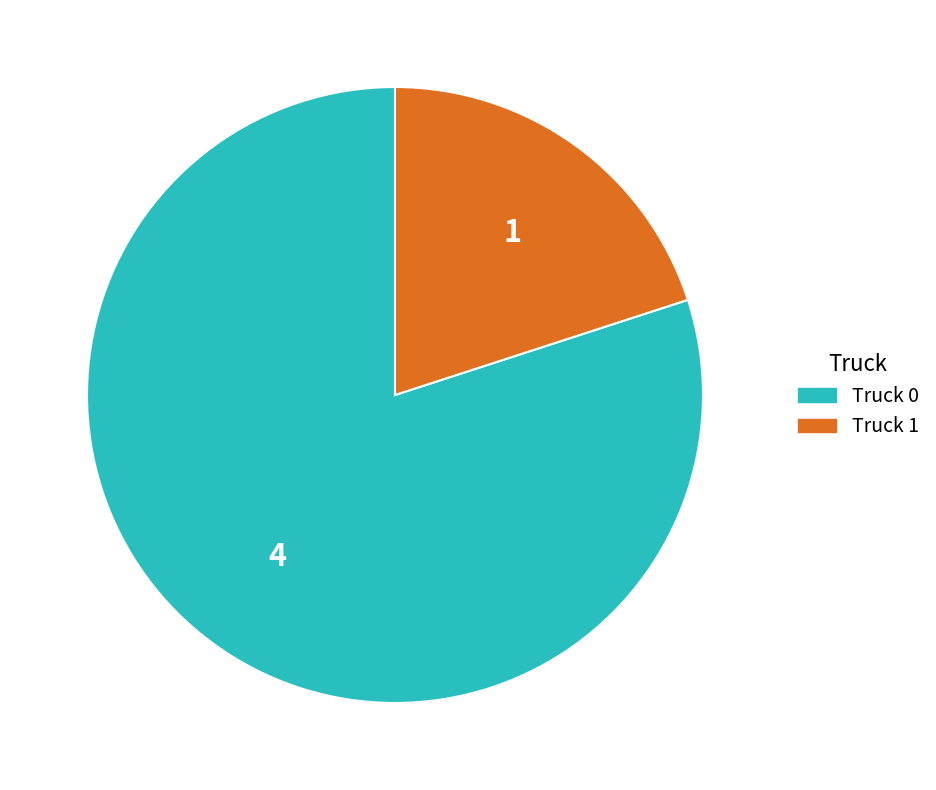

True or false: Truck 0 accounts for 80% of the total.

True